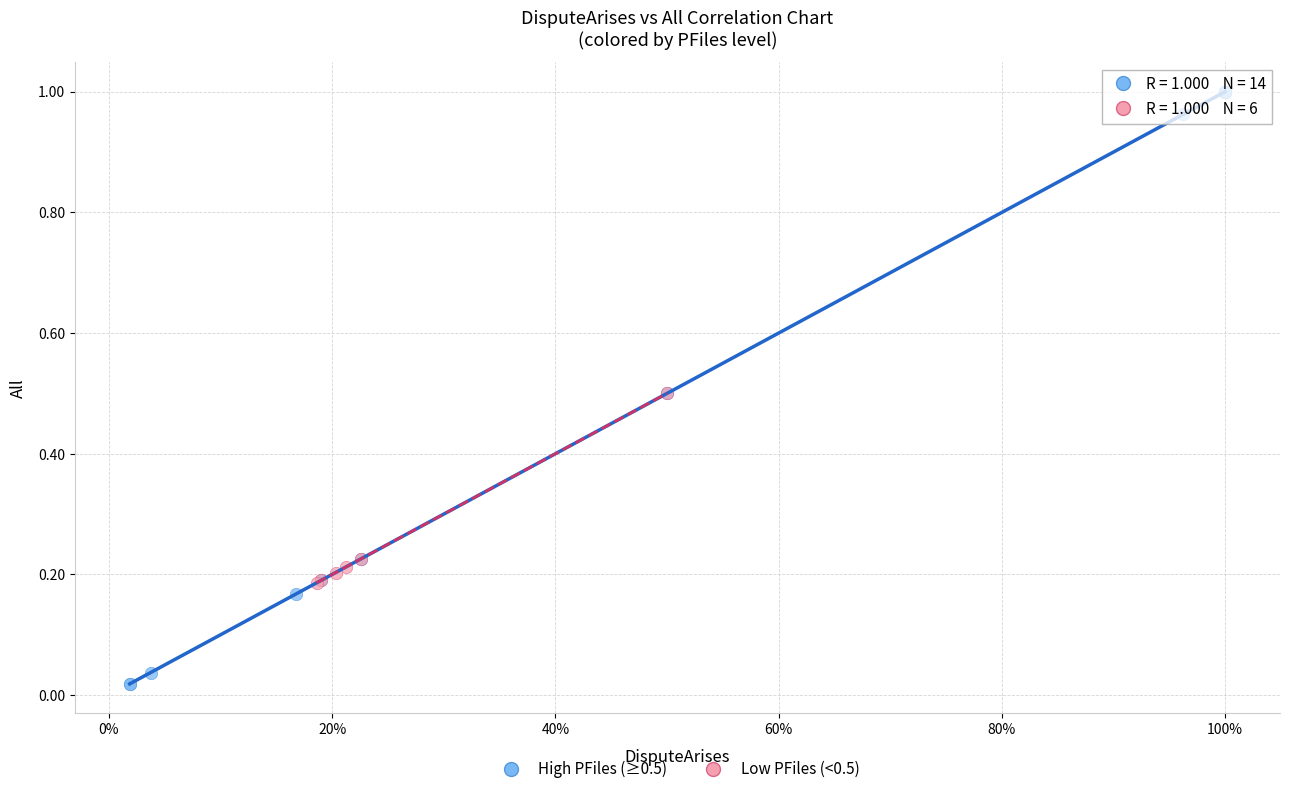

Which series has the widest spread of Y values?

High PFiles (≥0.5)